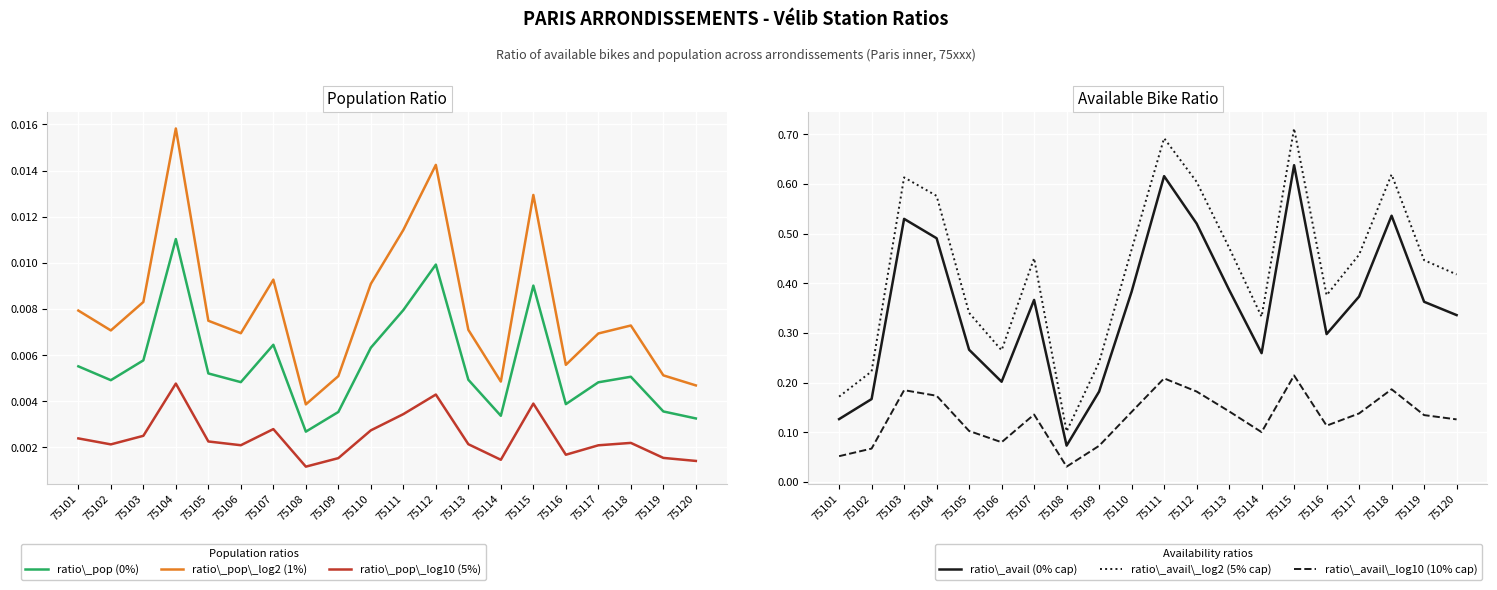

What is the difference between the maximum and minimum values in the ratio\_avail (0% cap) series?

0.6